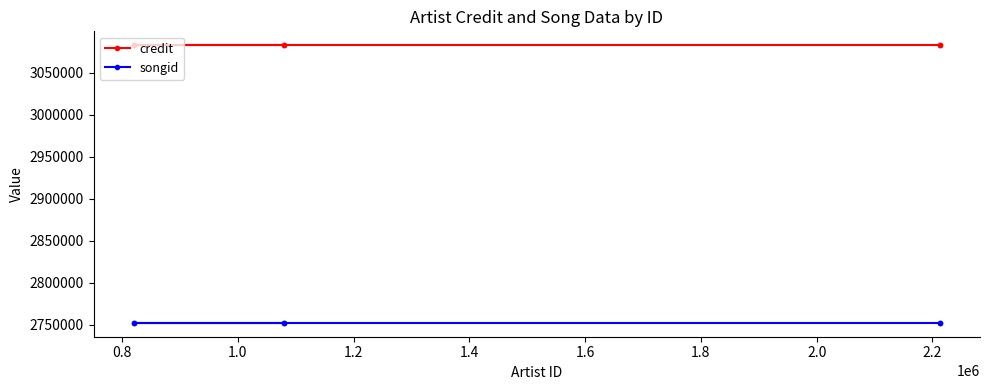

The value of credit at 1.6 is 4714218. True or false?

False